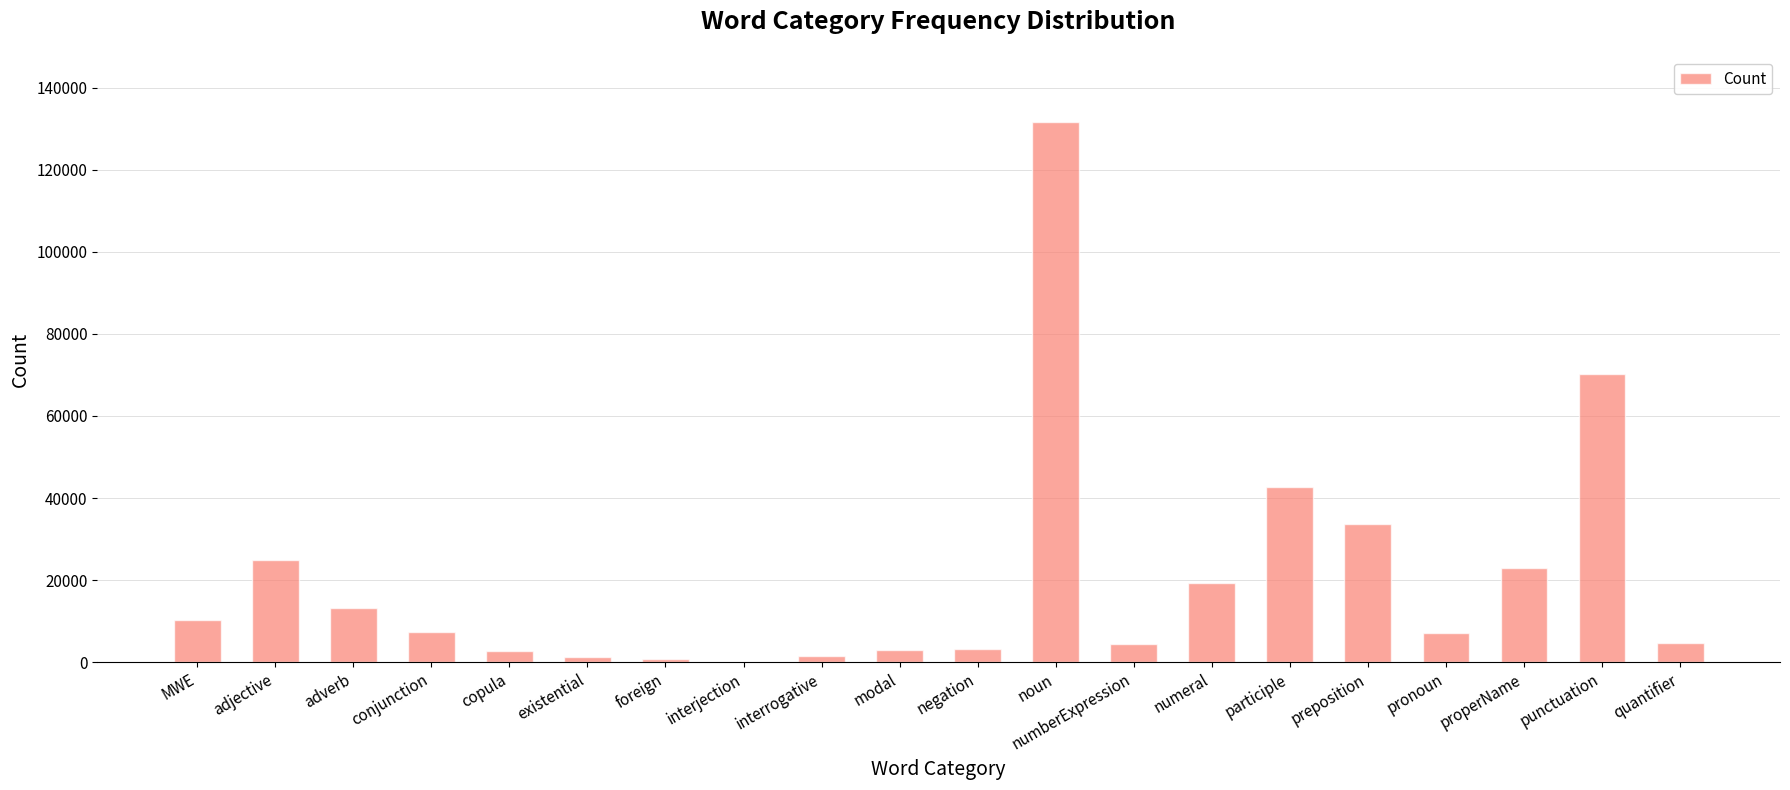

Which label corresponds to the largest value in the chart?

noun